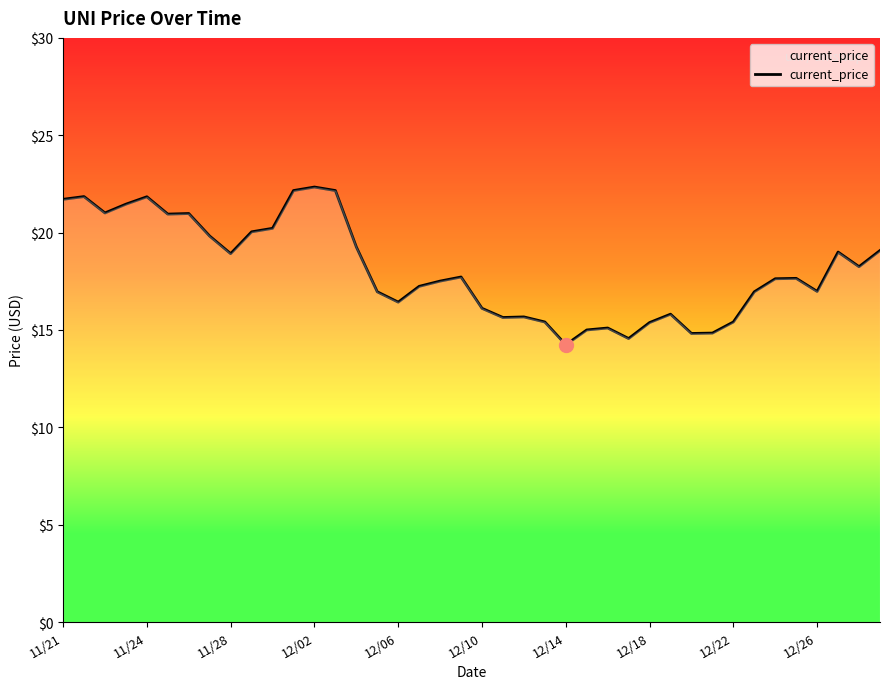

What is the minimum value shown in the chart?

14.2